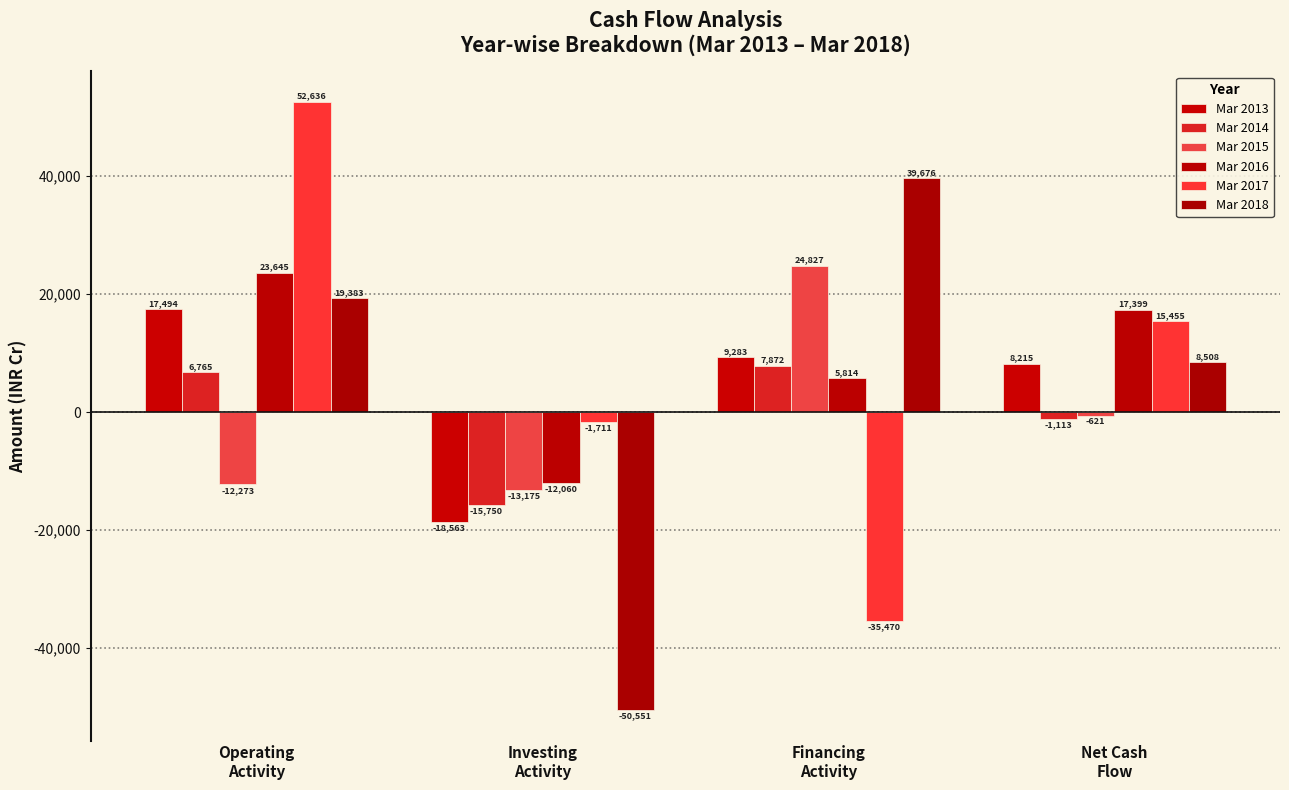

True or false: Mar 2014 has a value of 6765 at Operating
Activity.

True